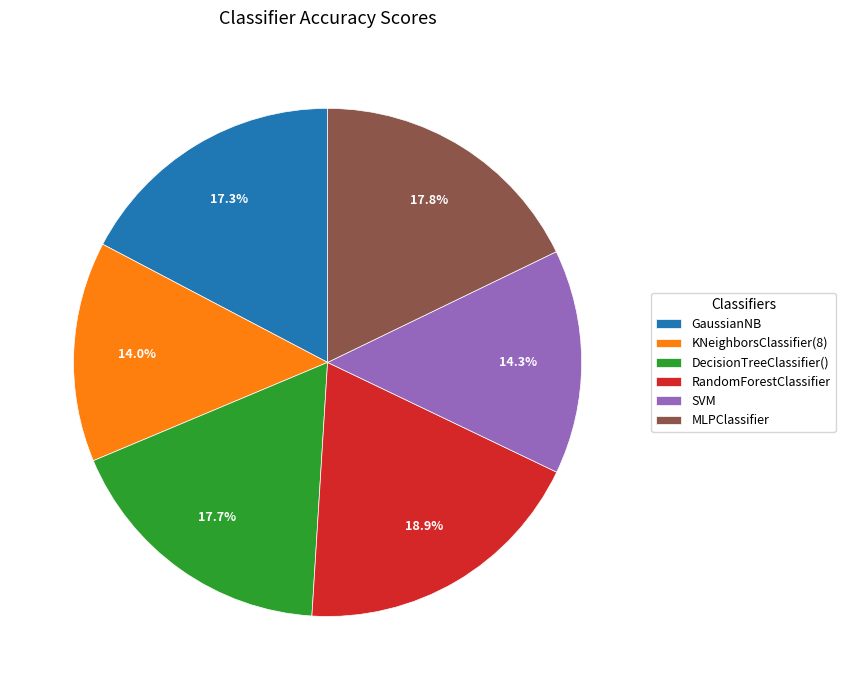

Between MLPClassifier and RandomForestClassifier, which is larger?

RandomForestClassifier